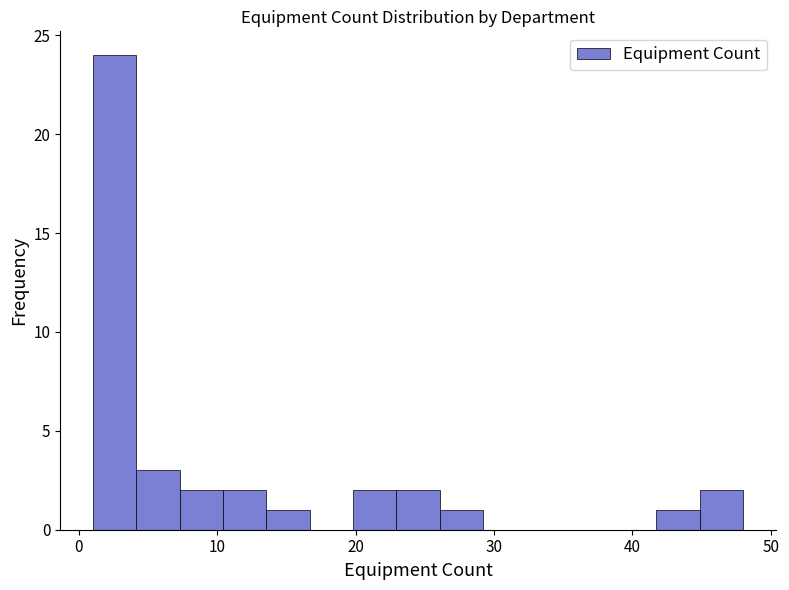

Read against the x-axis, roughly where is the centre of the tallest bar?

3